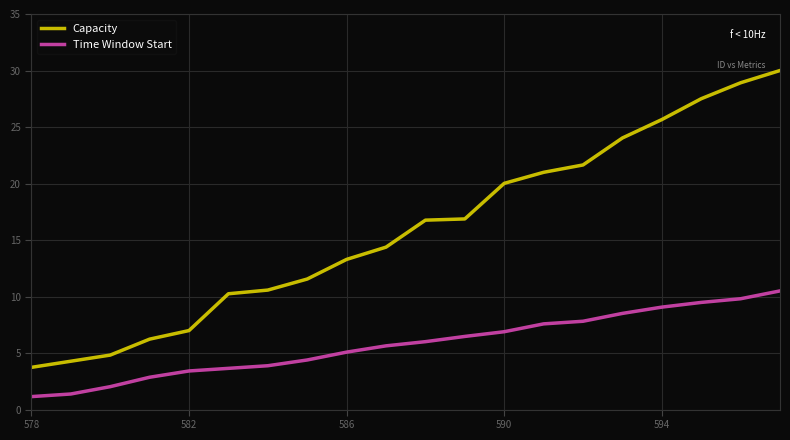

What is the maximum value for Capacity?

30.0